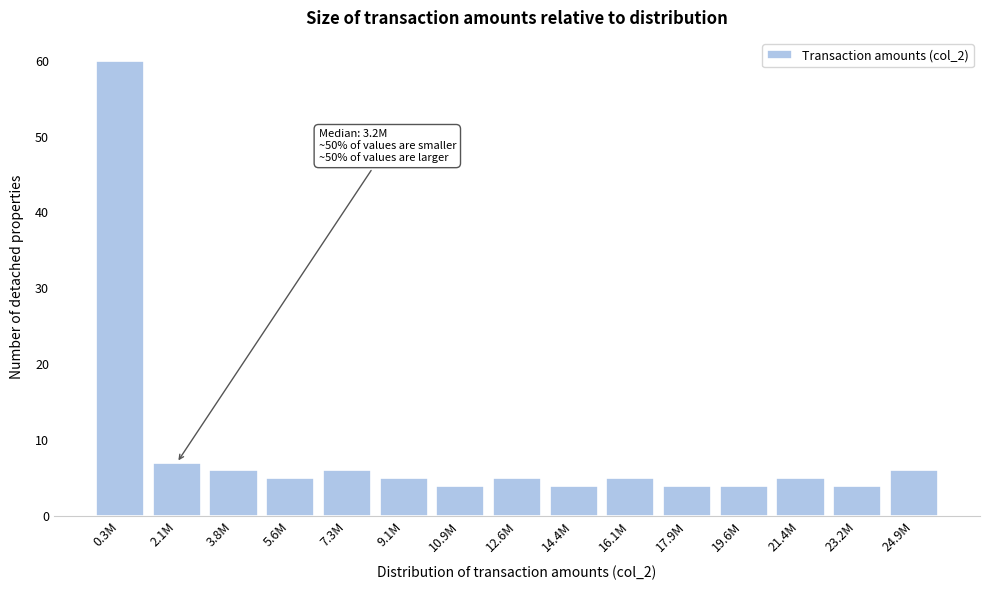

Reading left to right, extract all data points from this chart.

0.3M=60	2.1M=7	3.8M=6	5.6M=5	7.3M=6	9.1M=5	10.9M=4	12.6M=5	14.4M=4	16.1M=5	17.9M=4	19.6M=4	21.4M=5	23.2M=4	24.9M=6